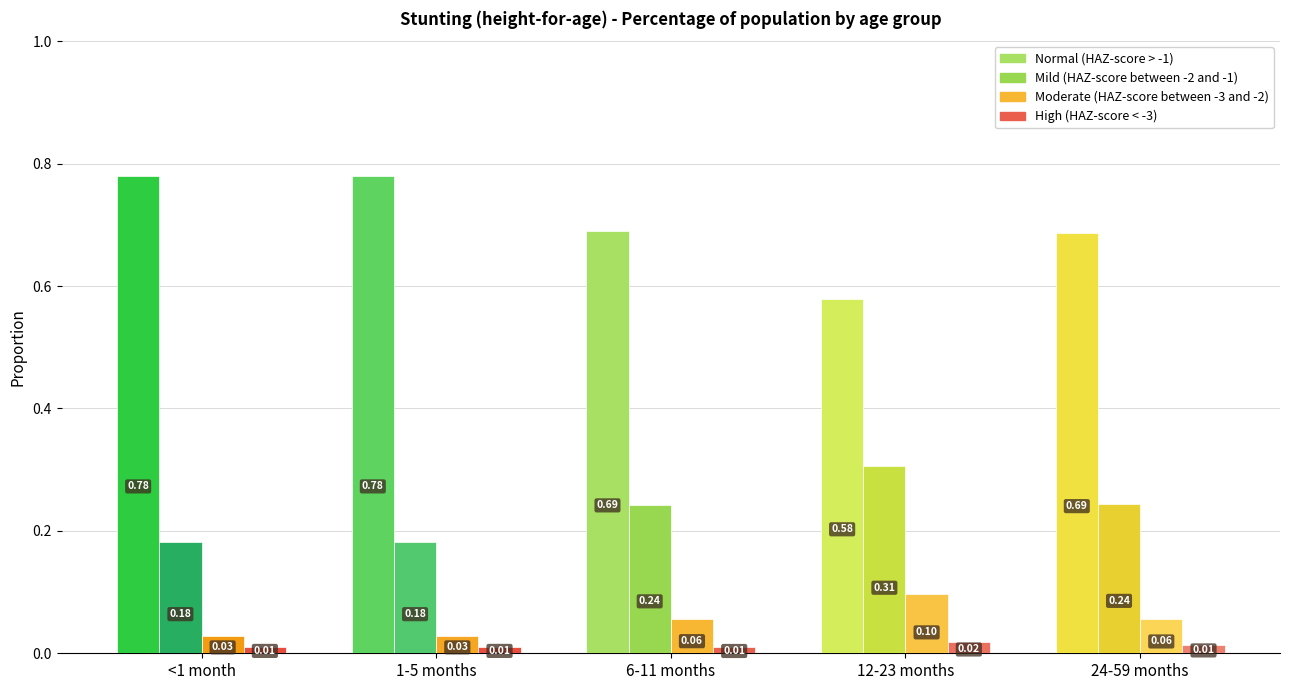

Between 6-11 months and 12-23 months, which series saw the biggest shift?

Normal (HAZ-score > -1)